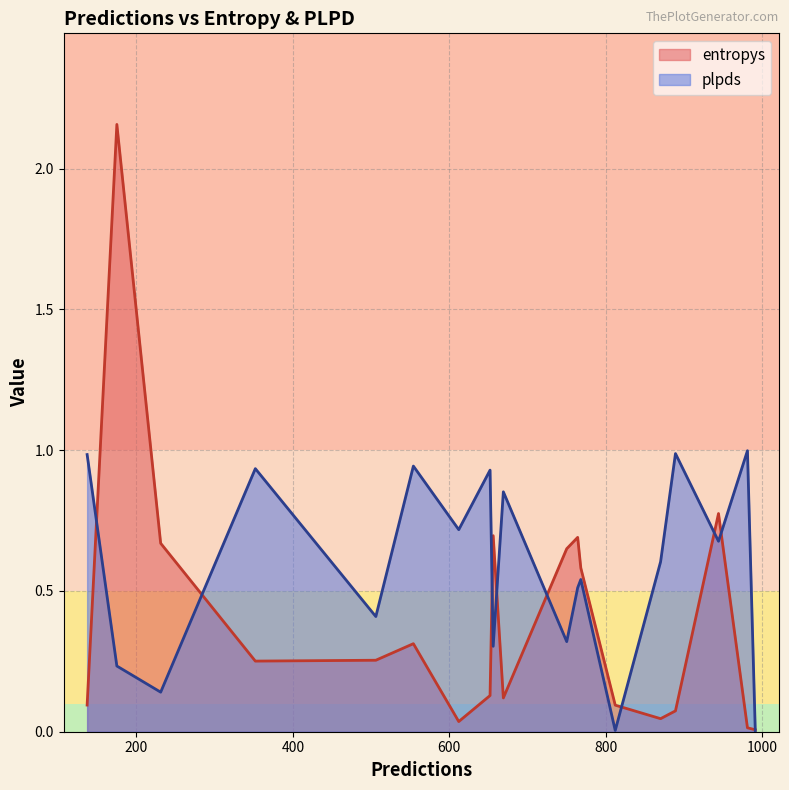

True or false: entropys and plpds cross at least once.

True